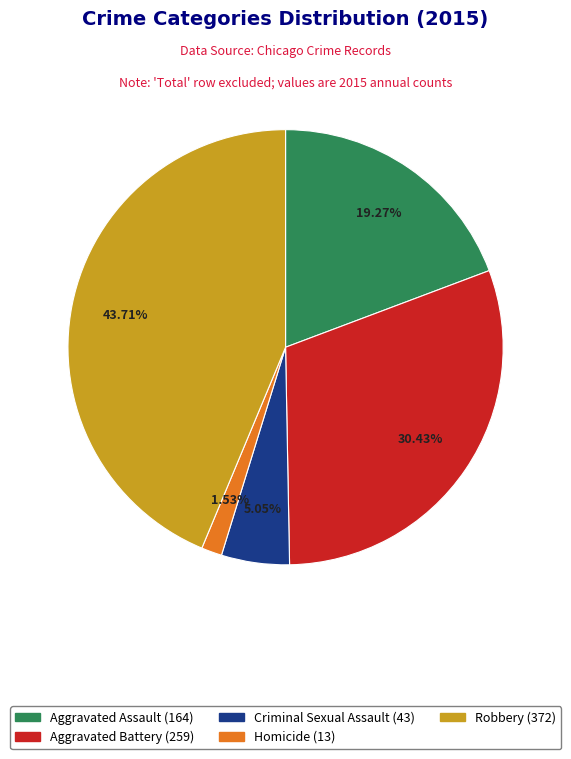

Approximately how many times larger is the value at Criminal Sexual Assault (43) compared to Aggravated Assault (164)?

0.3